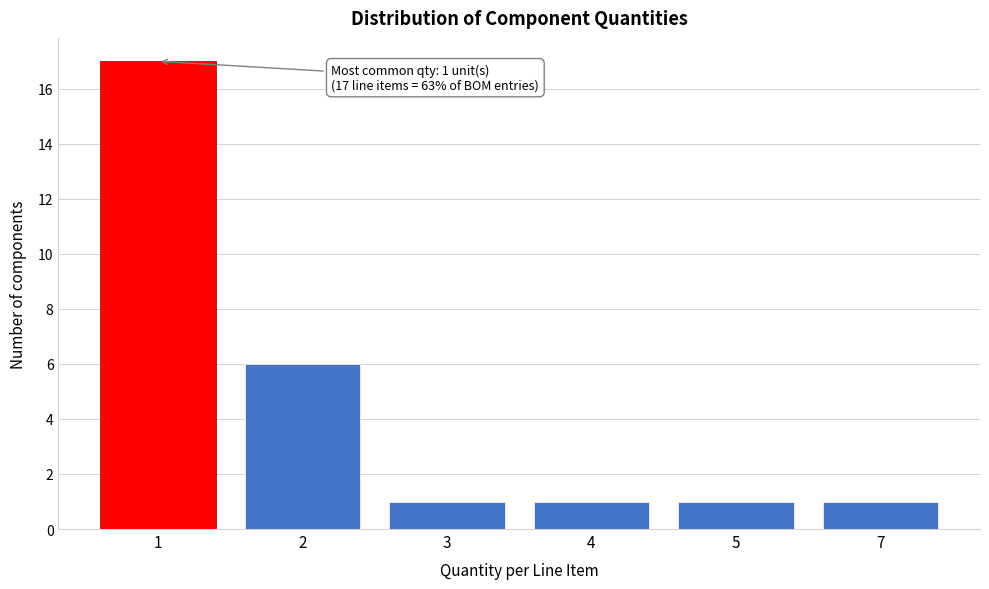

Reading left to right, list all the values displayed in this chart.

1=17	2=6	3=1	4=1	5=1	7=1